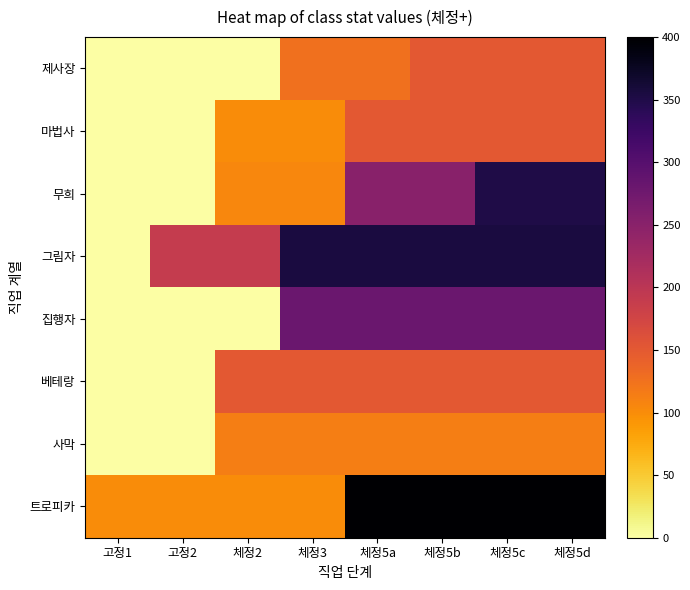

What is the maximum value shown in the chart?

400